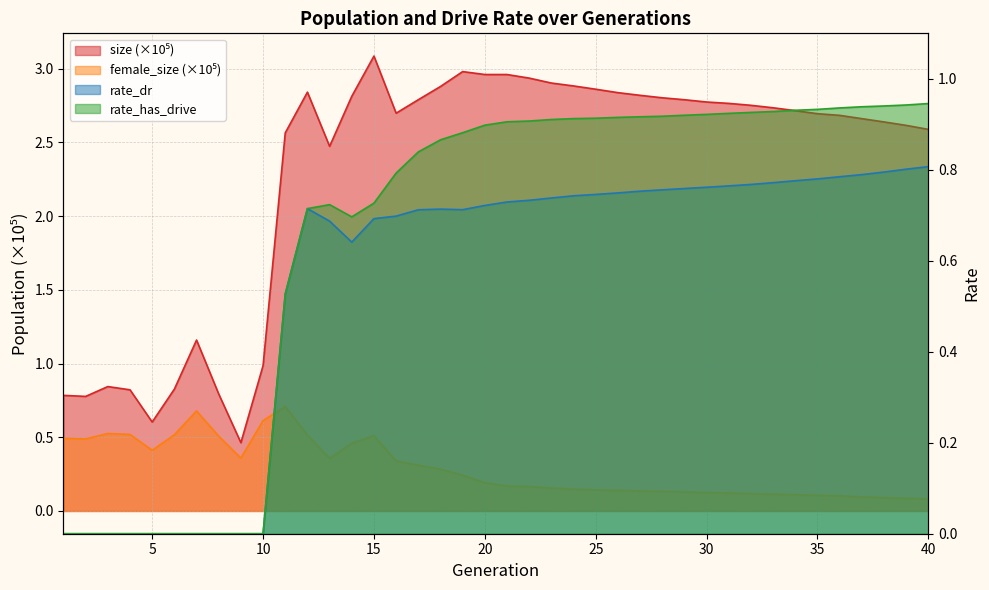

Which category has the lowest value across all series?

1